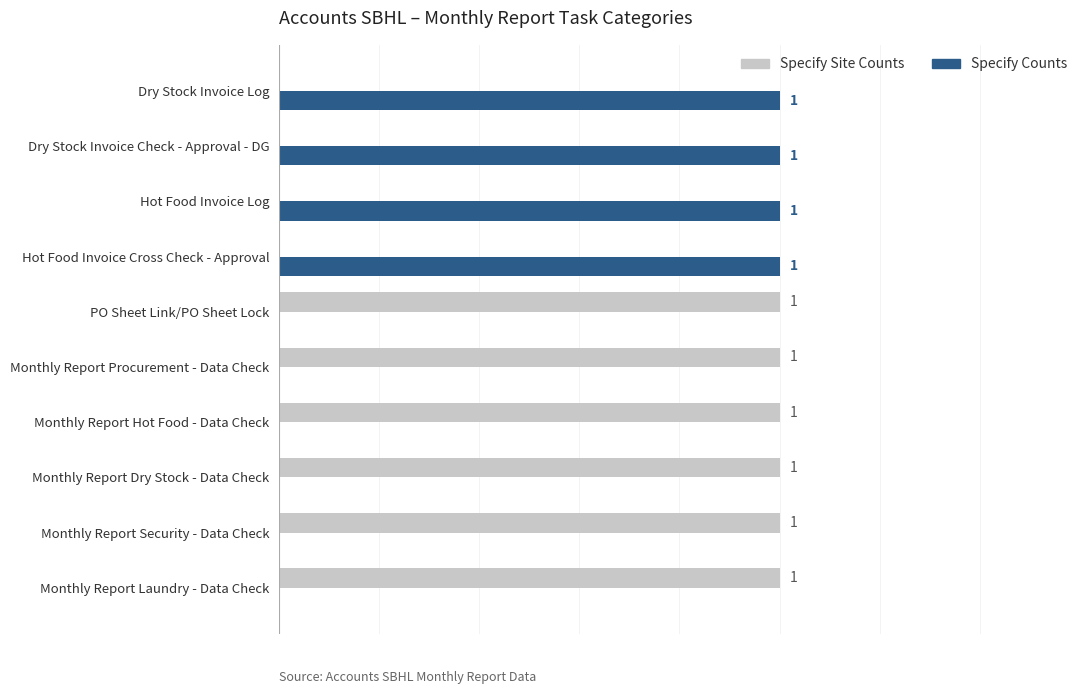

Is the value of Specify Counts at Dry Stock Invoice Log greater than the value of Specify Site Counts at Dry Stock Invoice Log?

Yes